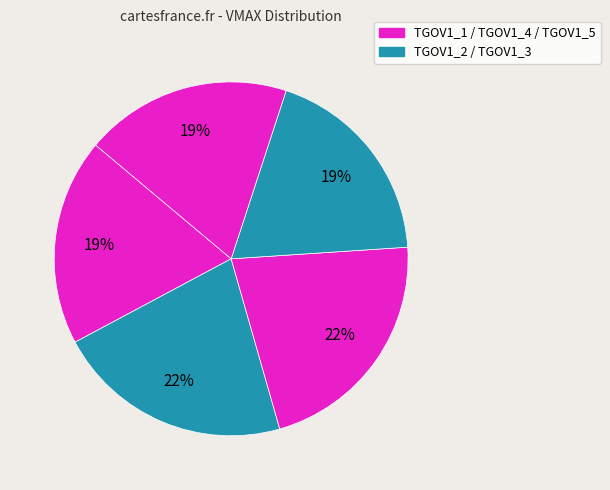

Count the number of slices in the pie.

5